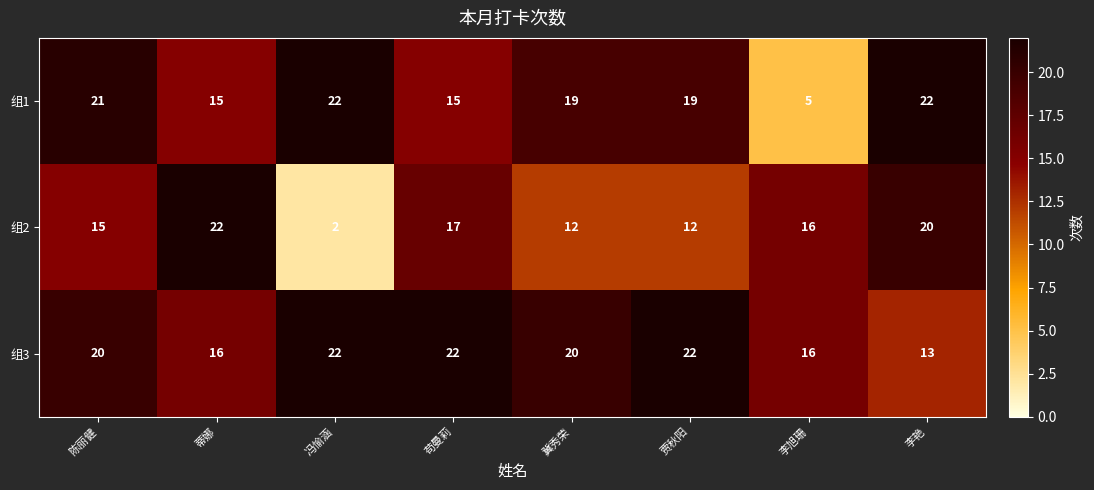

What value does the 组1 series have at 苟曼莉?

15